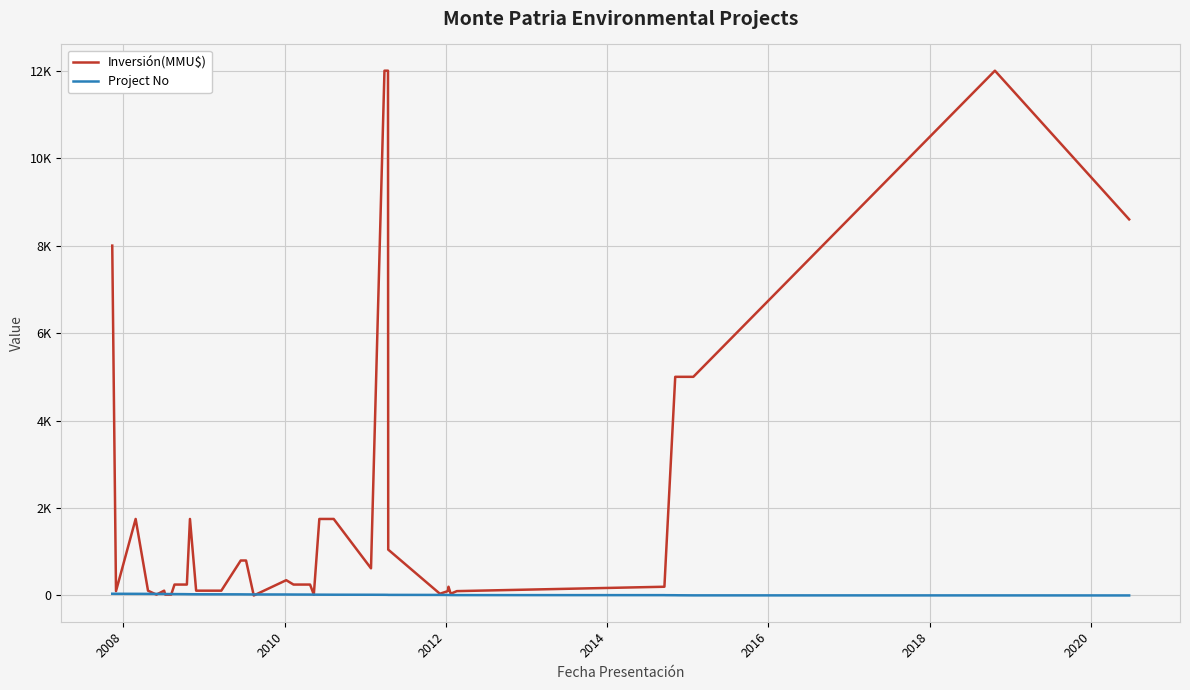

Which series has the largest total across all categories?

Inversión(MMU$)